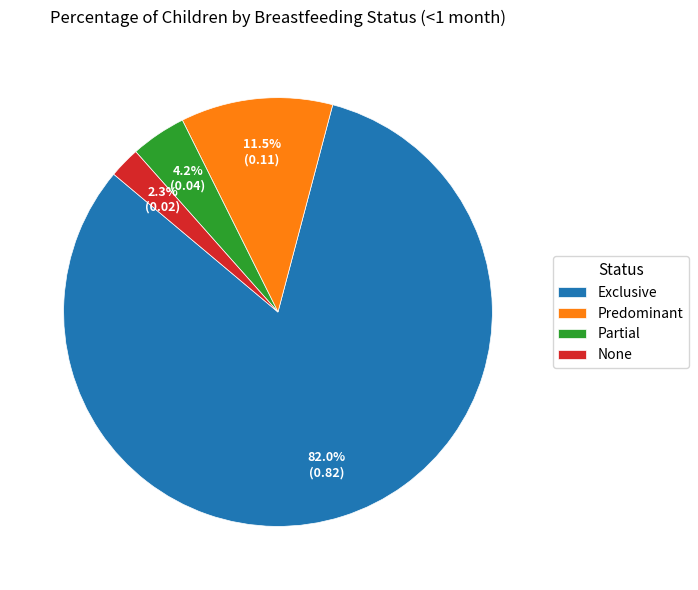

Rank the categories by value from highest to lowest.

Exclusive, Predominant, Partial, None